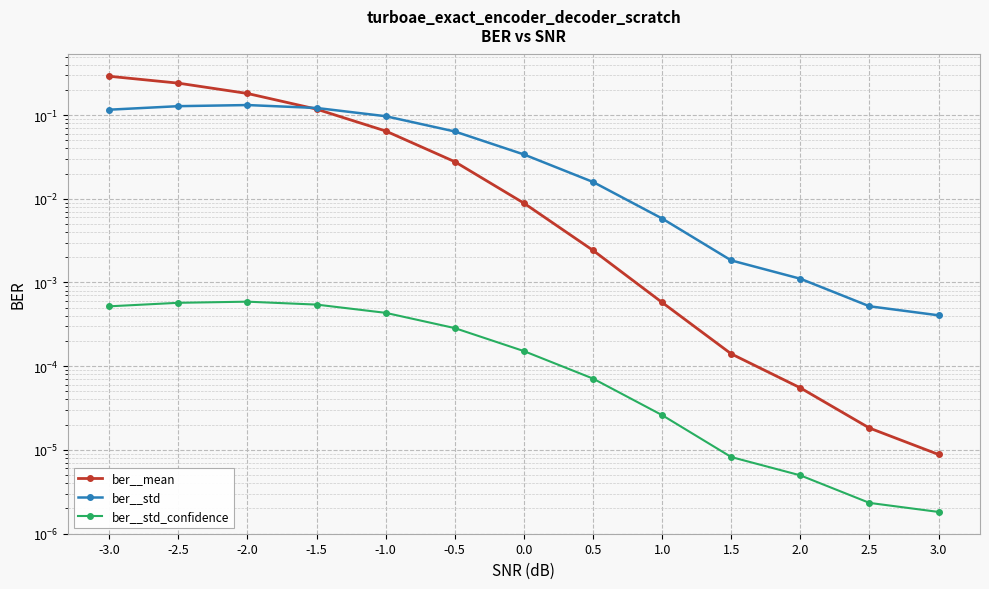

Count the number of data series in this chart.

3